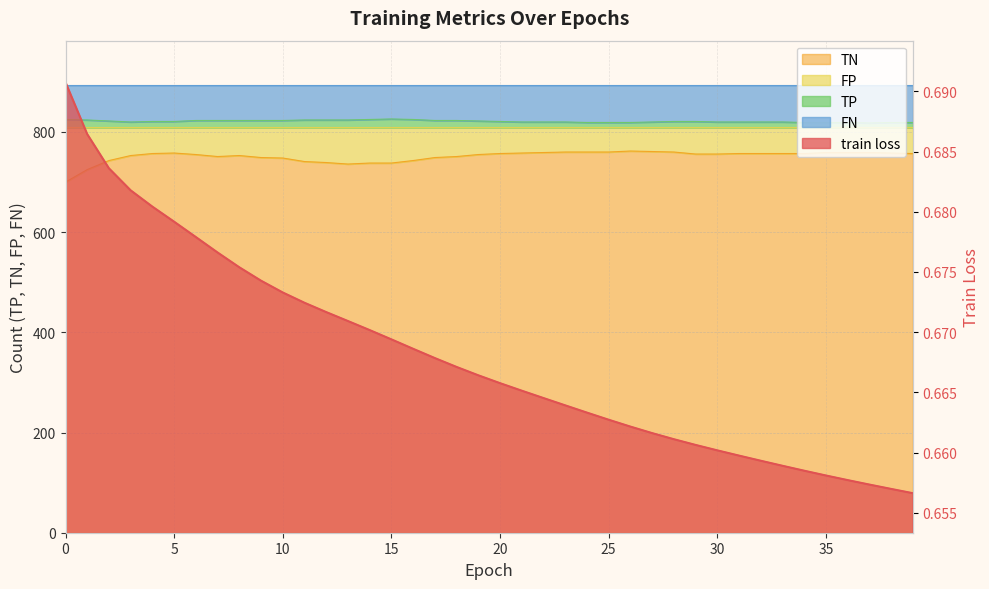

What is the smallest value displayed?

0.7